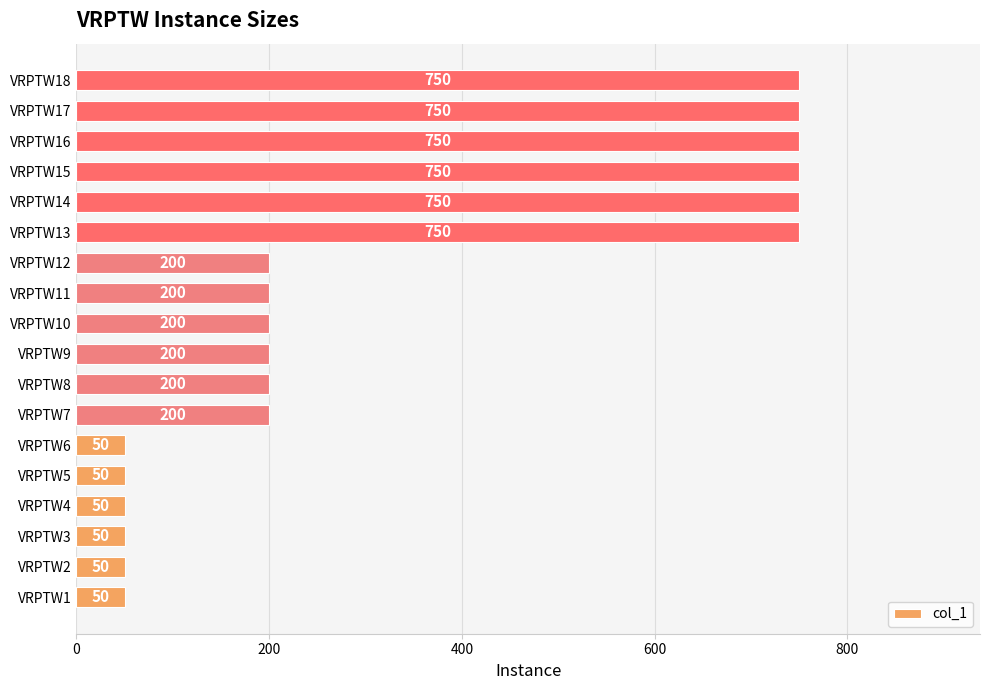

Approximately how many times larger is the value at VRPTW12 compared to VRPTW17?

0.3